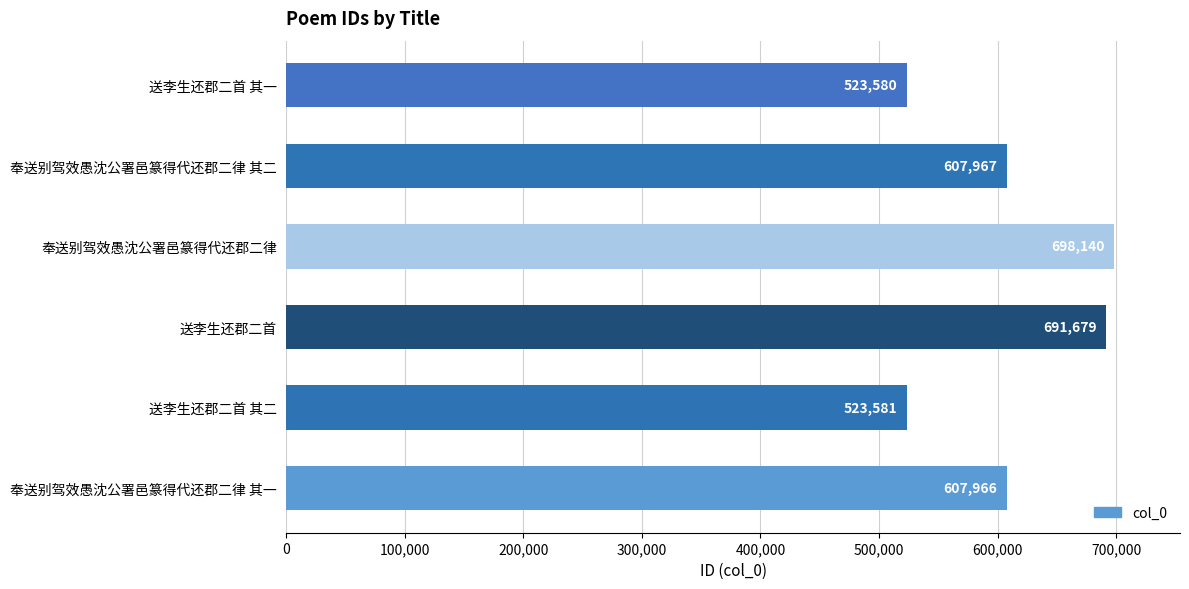

What is the sum of all values?

3652913